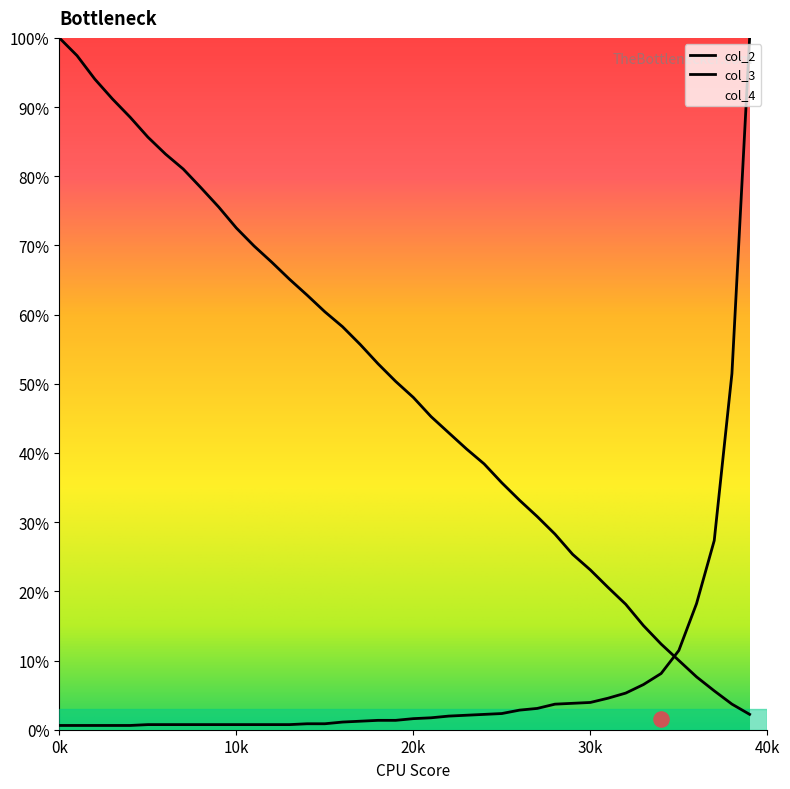

What is the total value across all series at 40k?

89.1